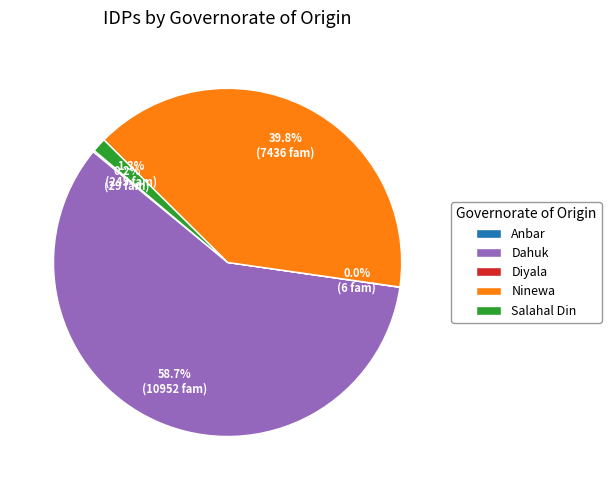

Which slice is the largest?

Dahuk